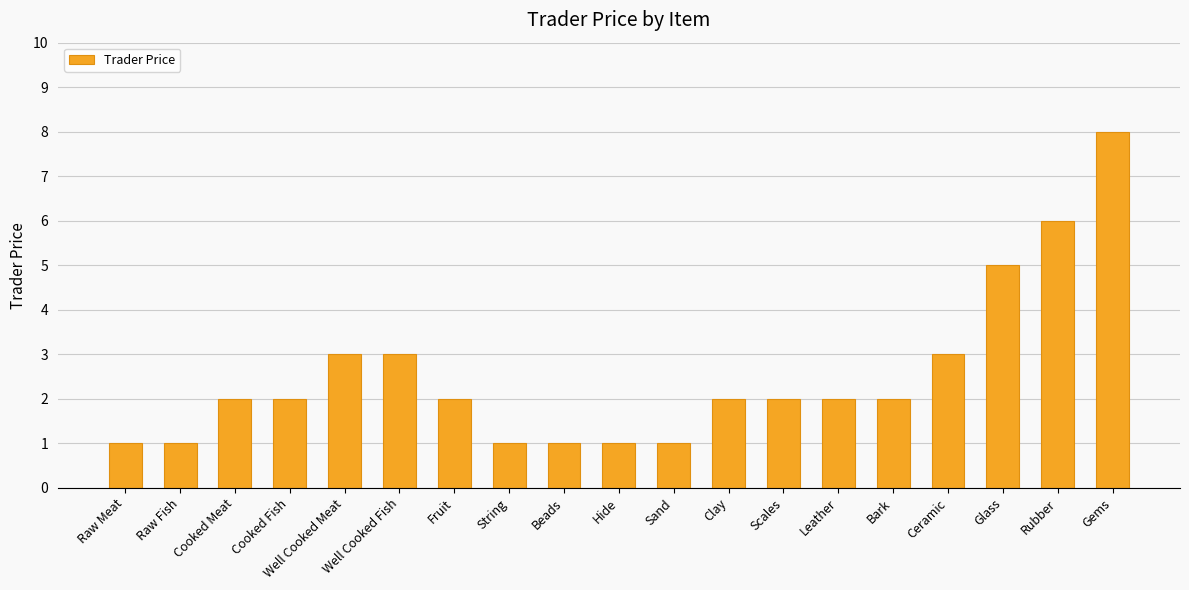

The value at Cooked Meat is 2. True or false?

True